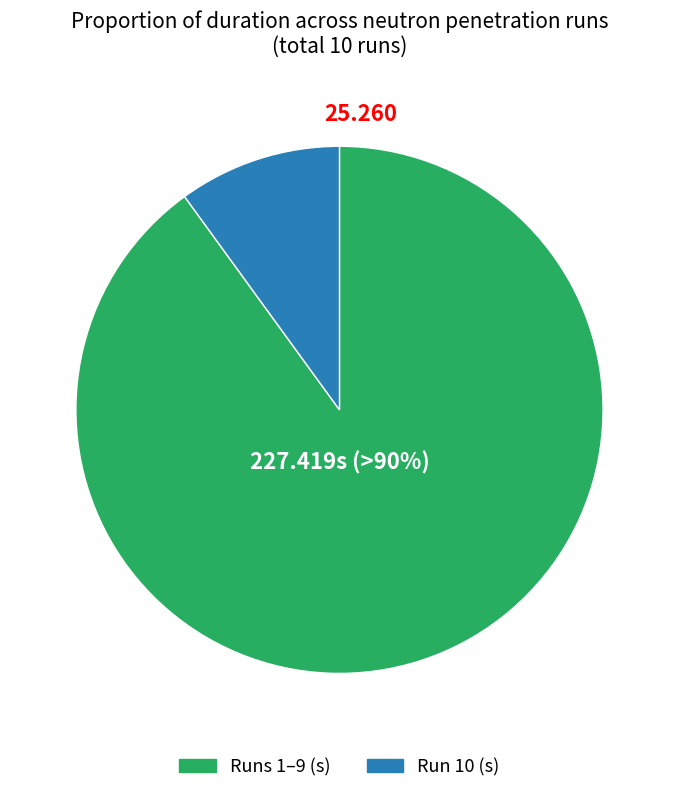

Does any single category account for the majority?

Yes